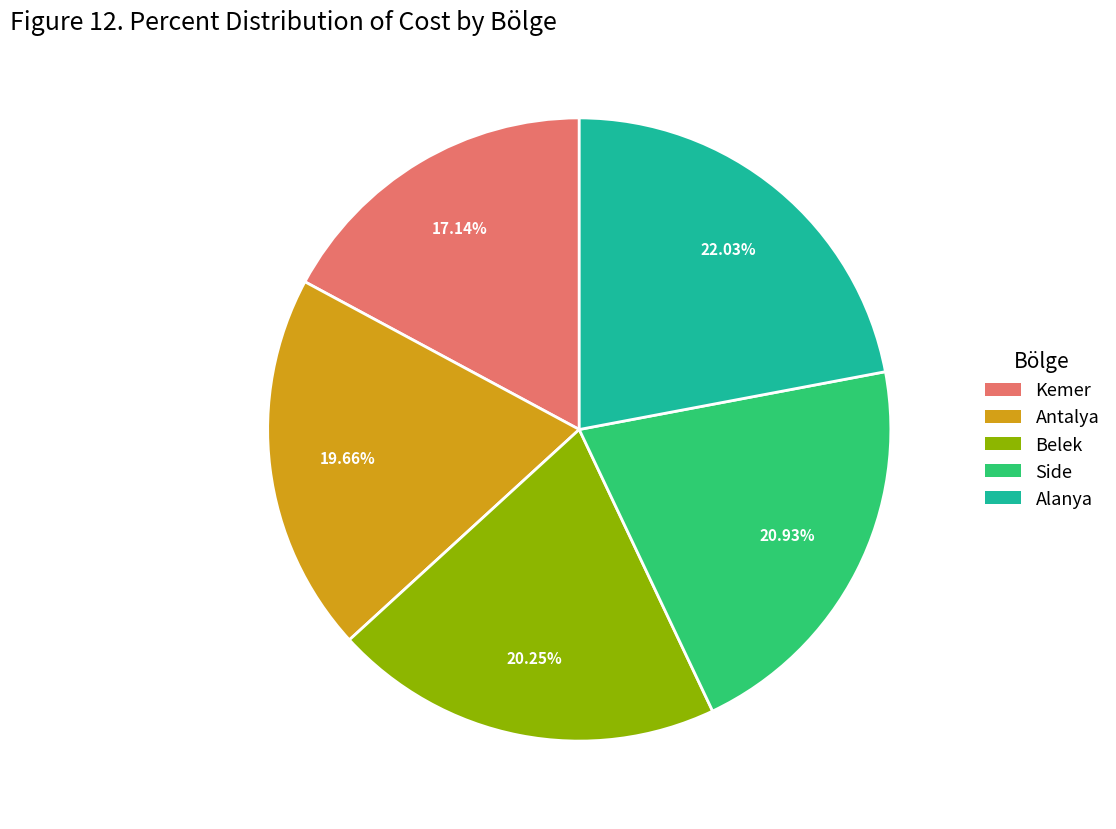

To the nearest percent, what portion does Alanya represent?

22%